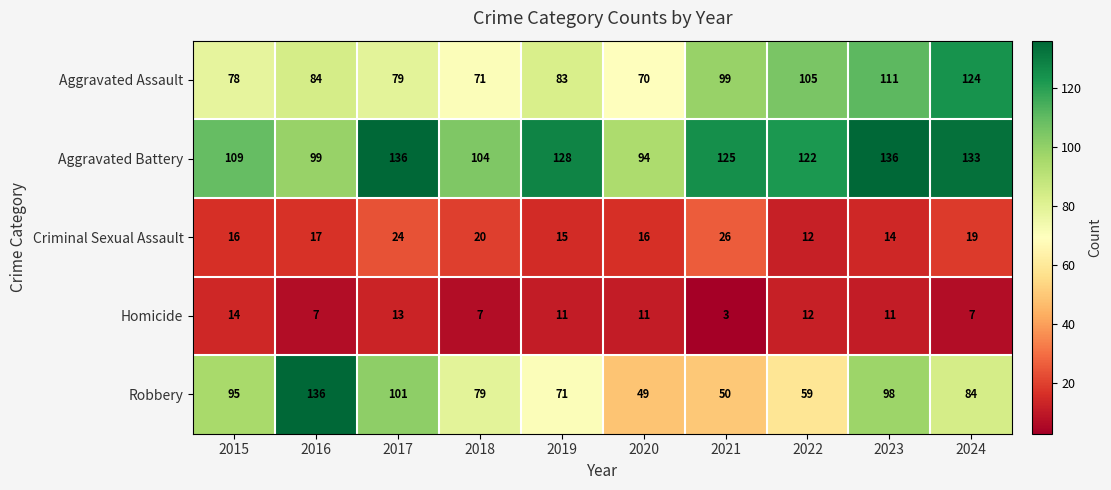

Rank the series at 2021 from lowest to highest value.

Homicide, Criminal Sexual Assault, Robbery, Aggravated Assault, Aggravated Battery